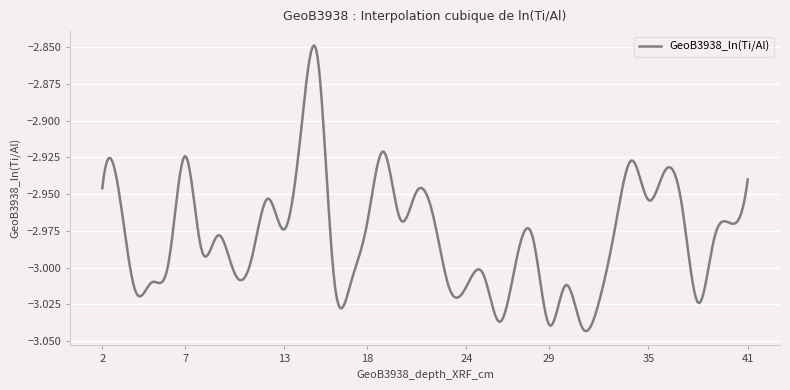

Reading left to right, extract all data points from this chart.

-2.9	-2.9	-3.0	-3.0	-3.0	-2.9	-3.0	-3.0	-3.0	-3.0	-3.0	-3.0	-2.9	-2.9	-3.0	-3.0	-3.0	-2.9	-3.0	-2.9	-3.0	-3.0	-3.0	-3.0	-3.0	-3.0	-3.0	-3.0	-3.0	-3.0	-3.0	-3.0	-2.9	-3.0	-2.9	-3.0	-3.0	-3.0	-3.0	-2.9